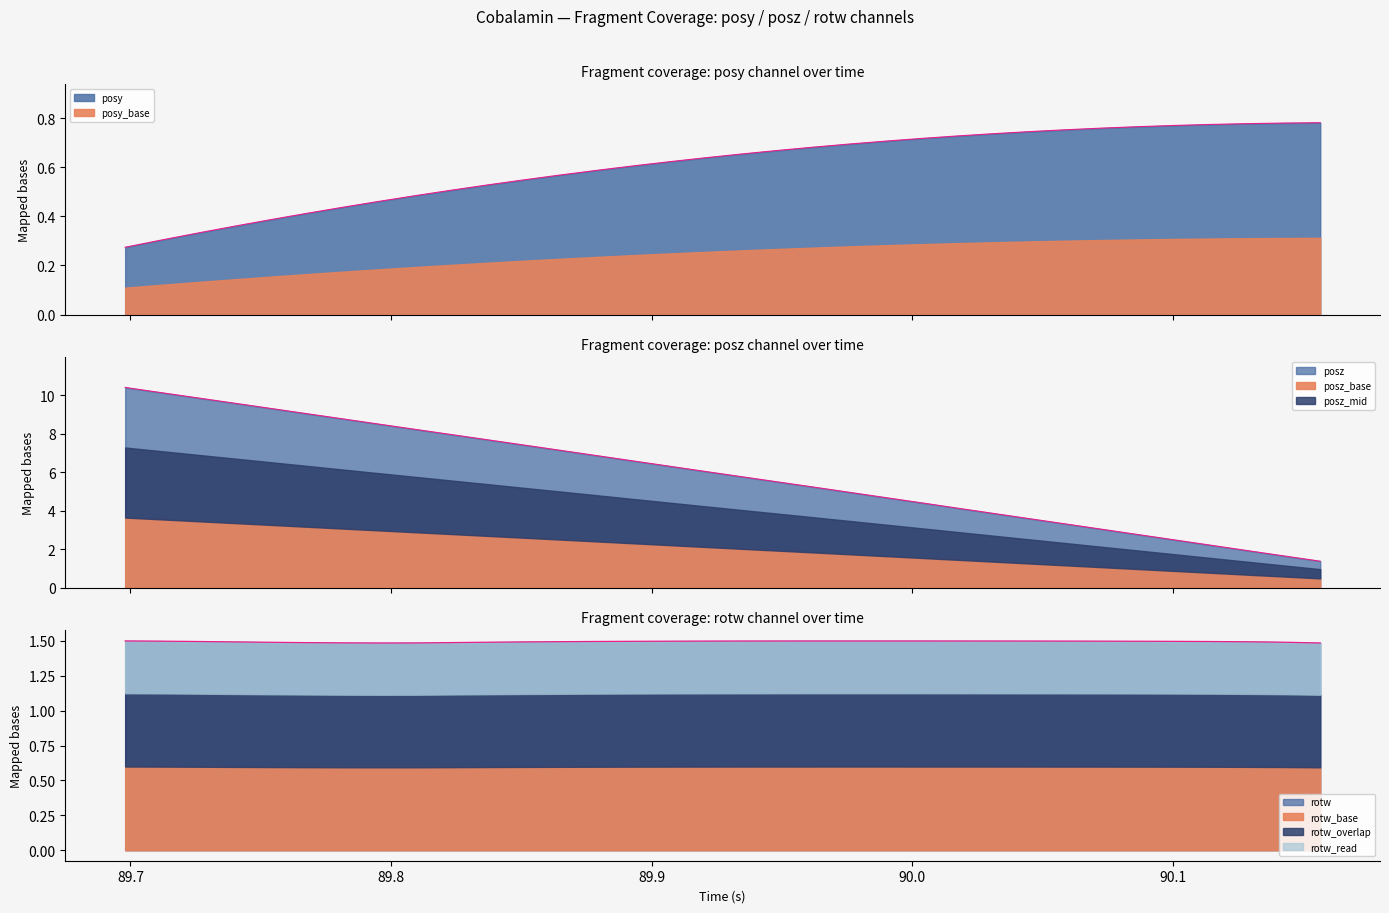

True or false: time and posy cross at least once.

False